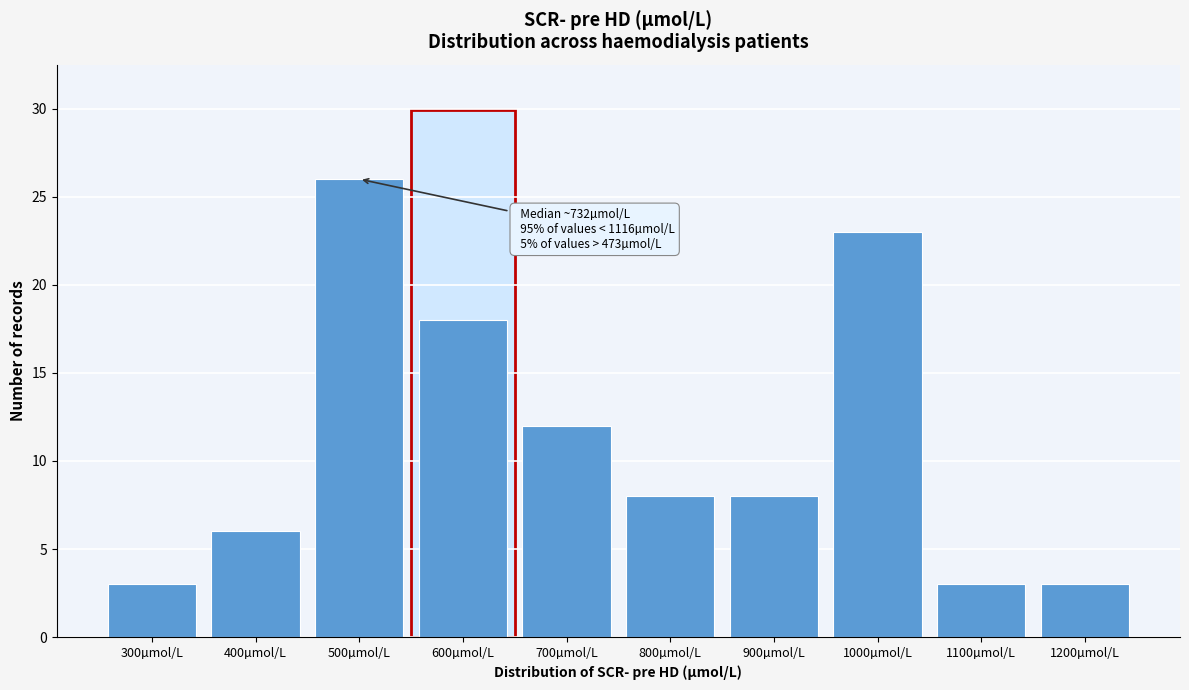

Reading right to left, list all the values displayed in this chart.

3	3	23	8	8	12	18	26	6	3